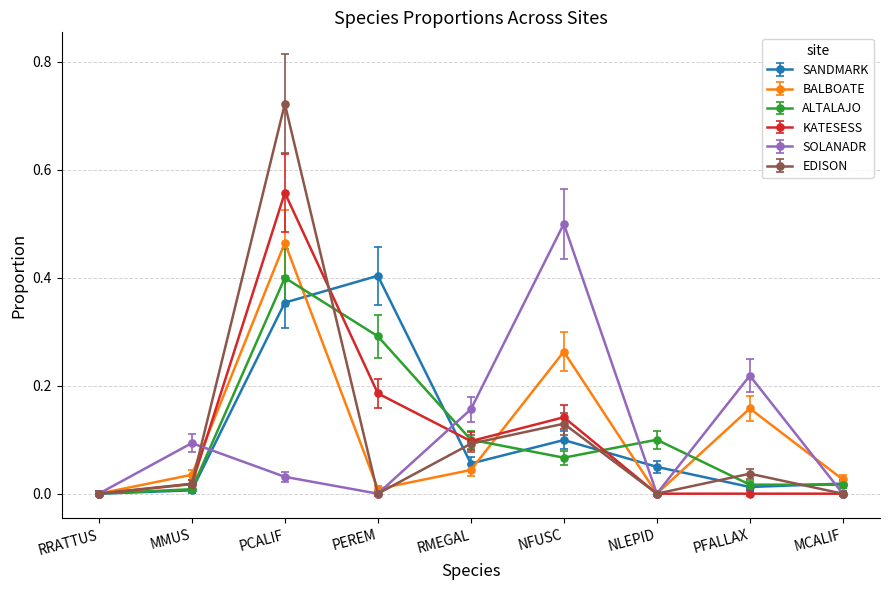

The ALTALAJO series shows 0.1 at NFUSC. True or false?

True